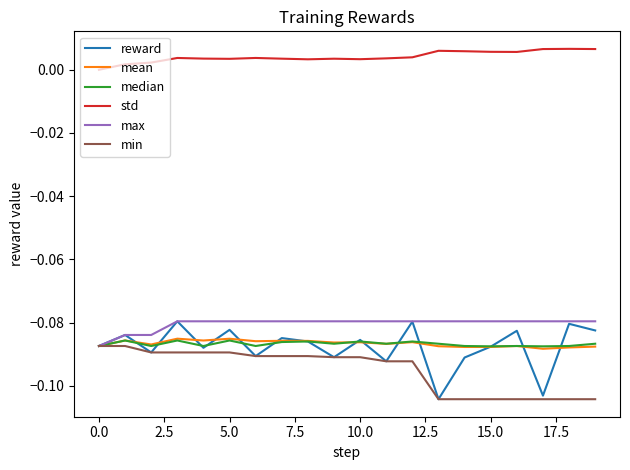

Which series has the largest total across all categories?

std